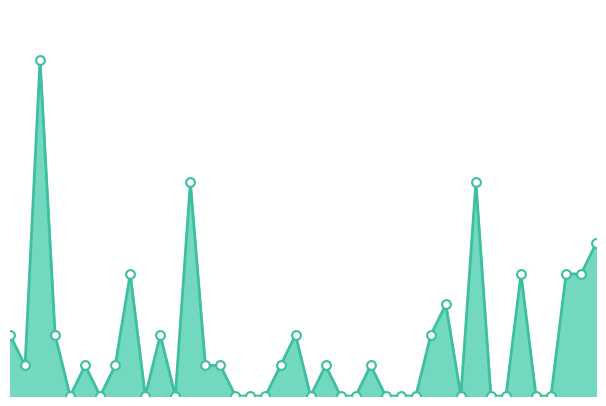

Does the chart have visible grid lines?

No